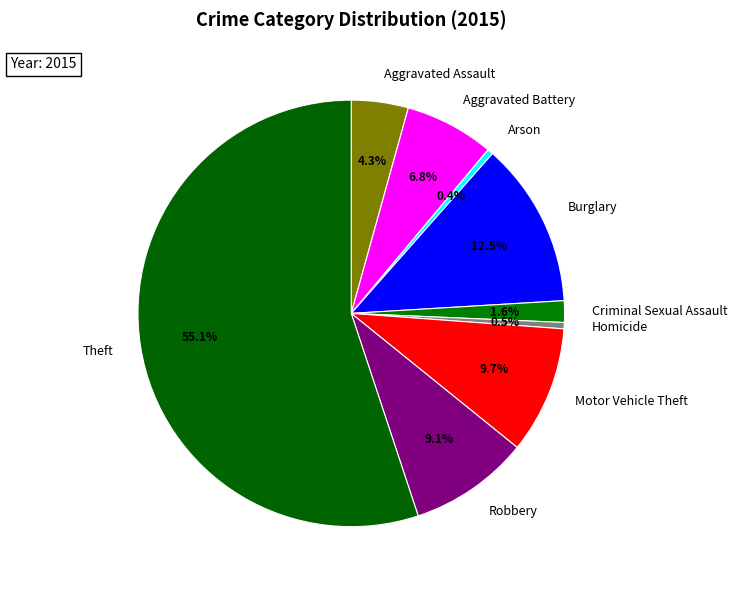

How many slices are in this pie chart?

9